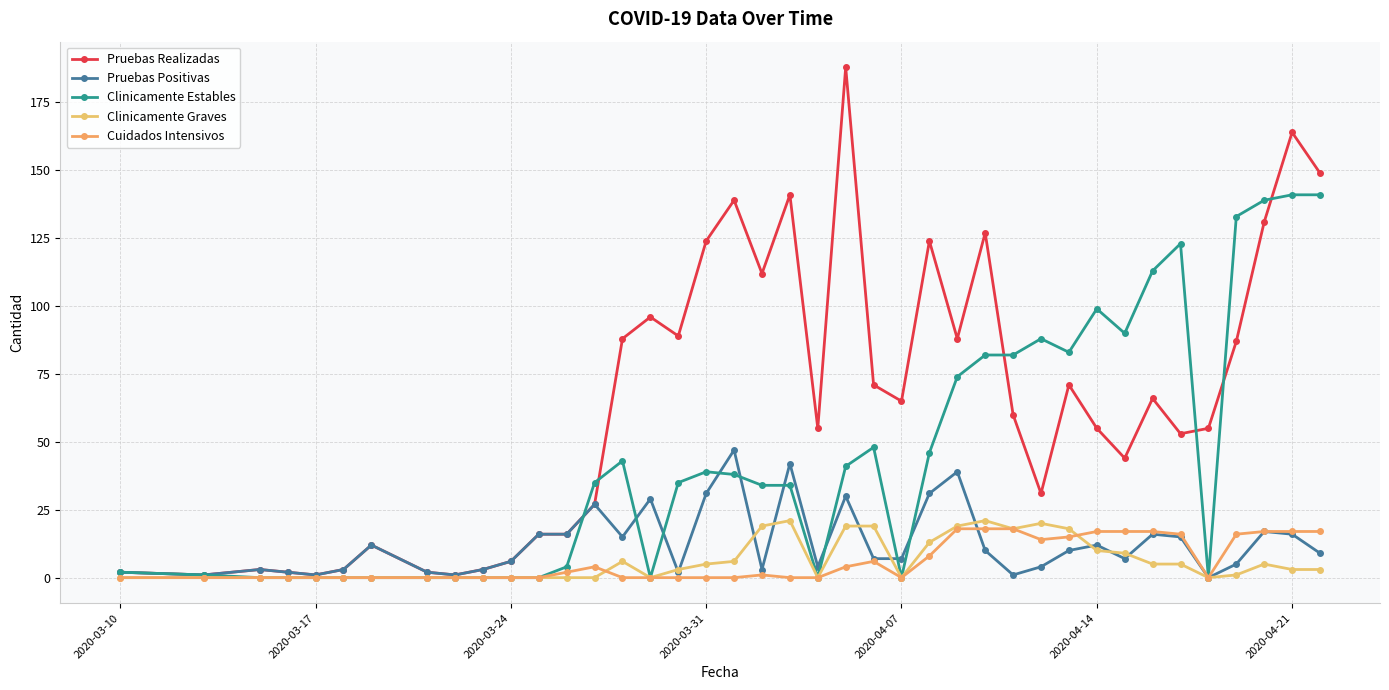

How many series are shown in this chart?

5